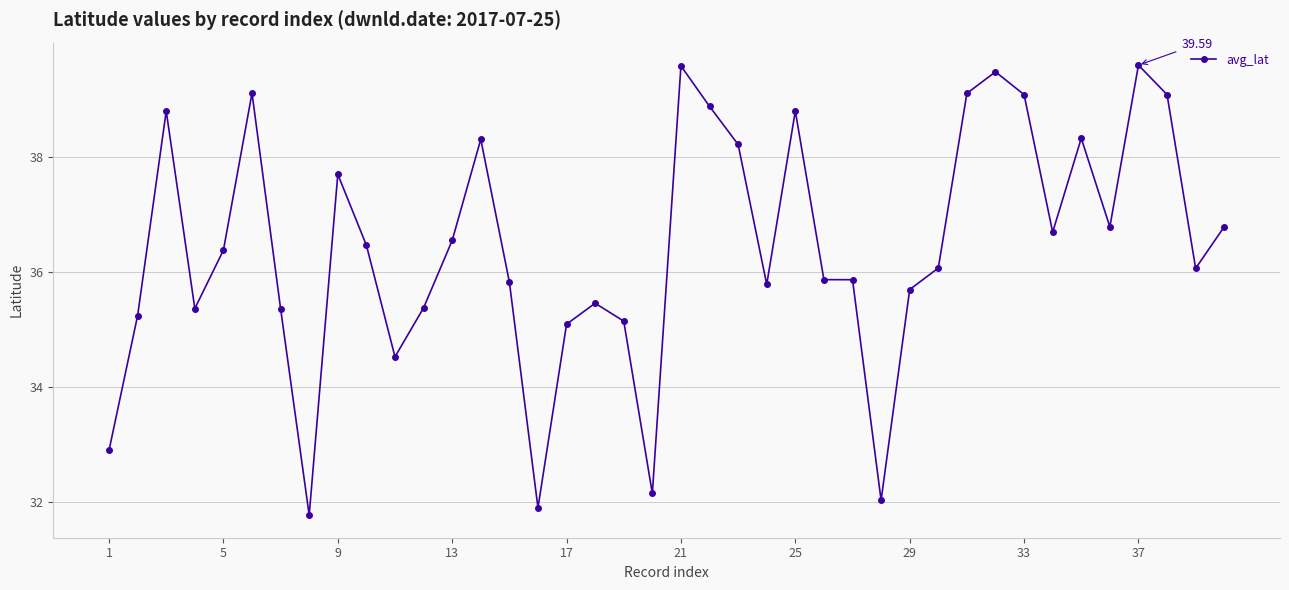

What is the difference between the maximum and minimum values?

7.8